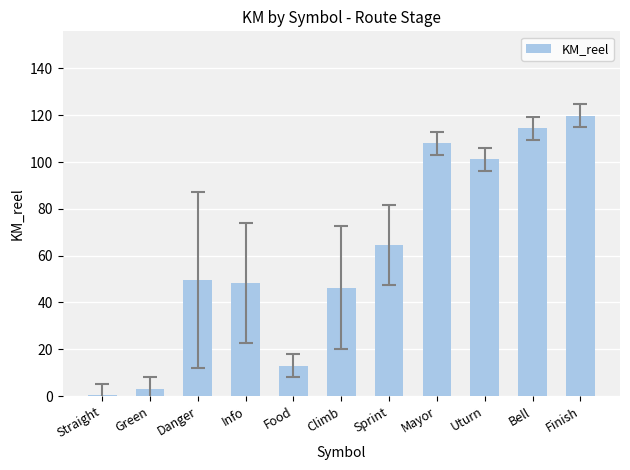

At which label does the data first exceed 49?

Danger